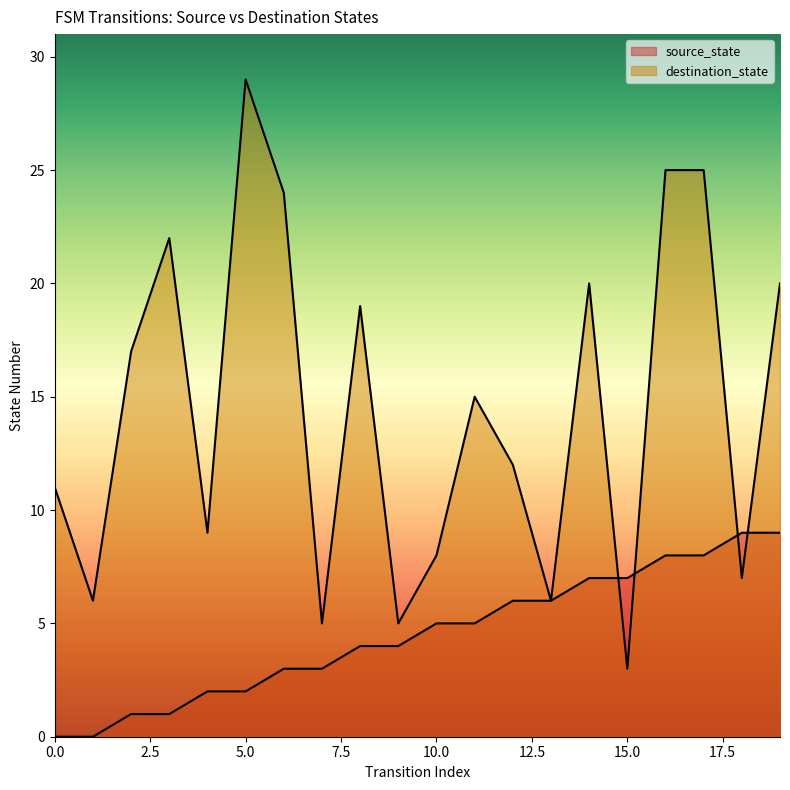

How many source_state values are between 2 and 7?

12